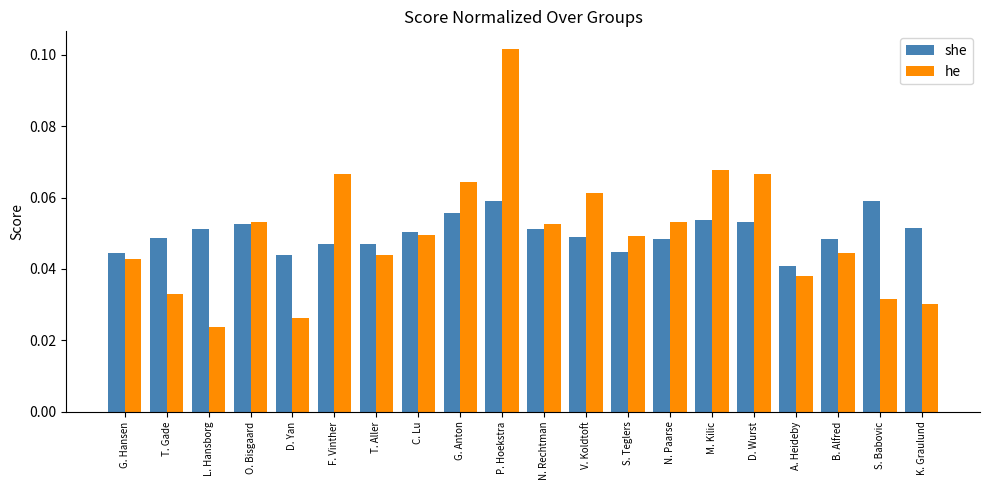

Which label corresponds to the smallest value in the chart?

L. Hansborg